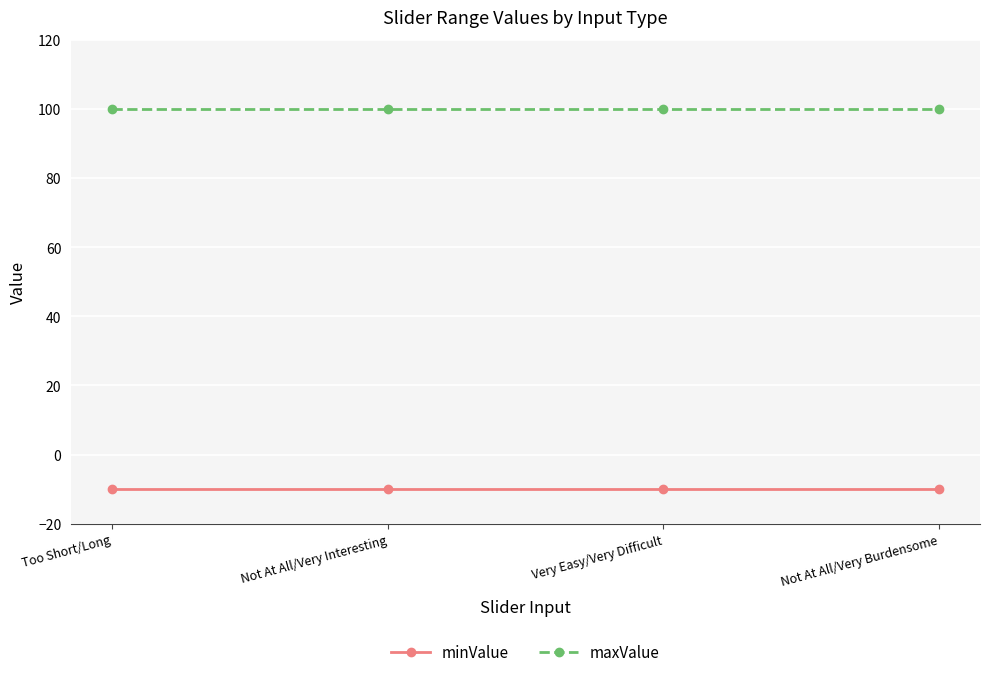

True or false: minValue and maxValue intersect in this chart.

False